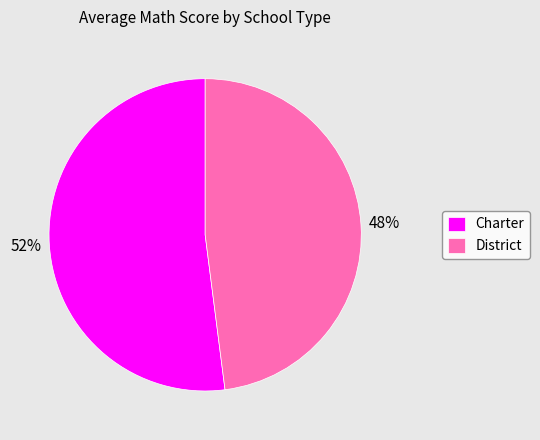

Which slice is the largest?

Charter